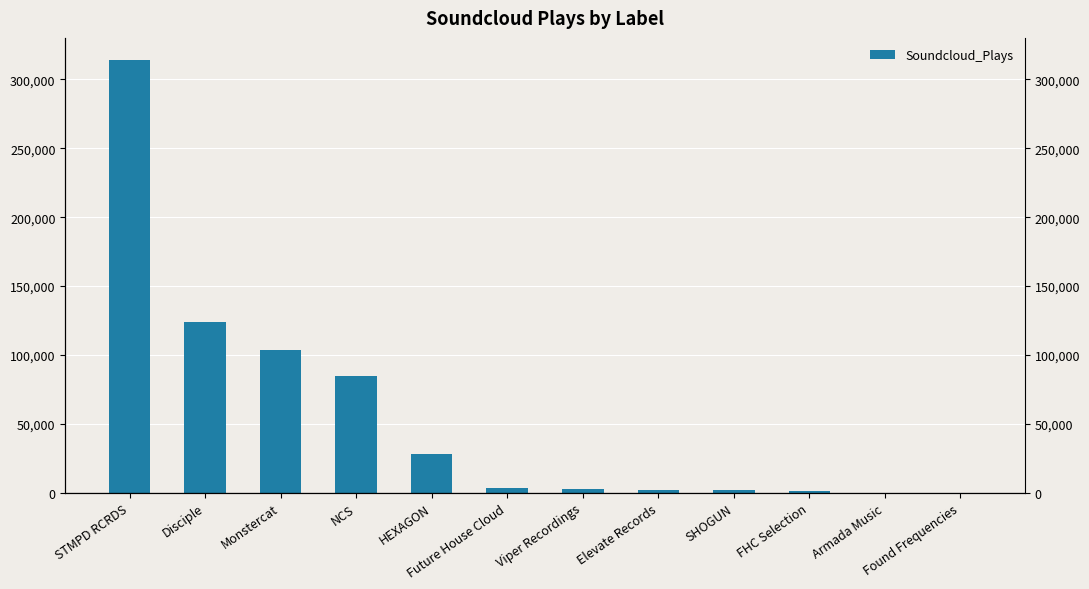

The value at Disciple is 167282. True or false?

False